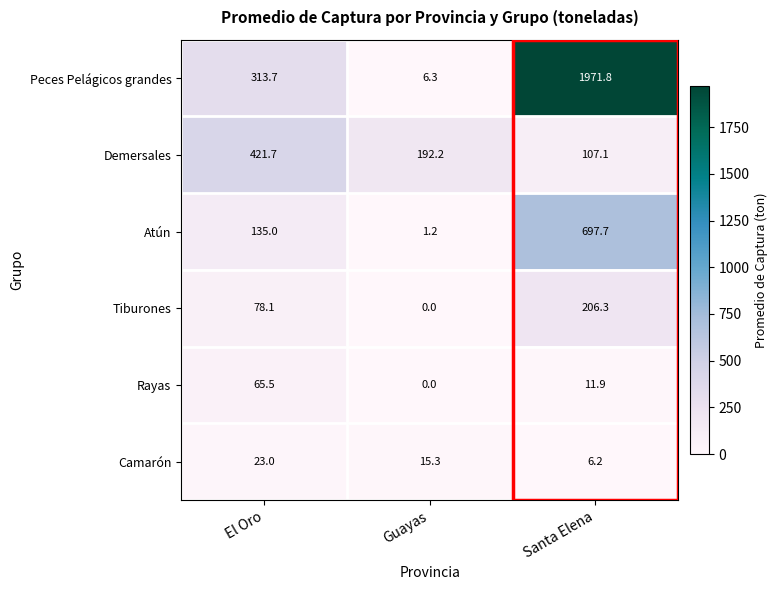

What is the highest value of the Atún series?

697.7